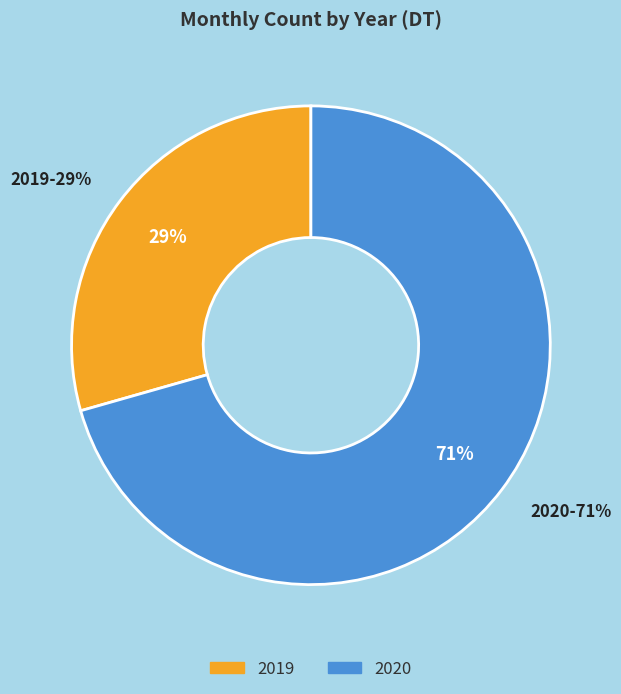

What is the largest slice in the pie chart?

2020